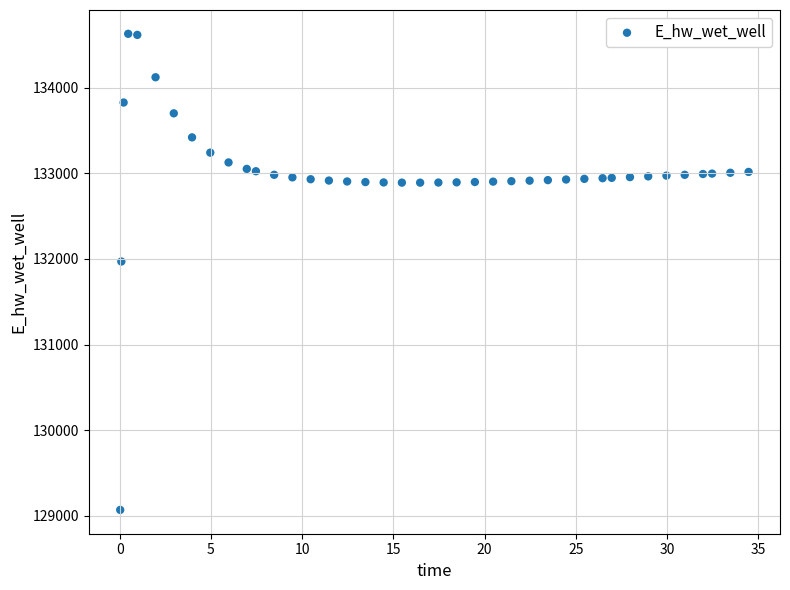

What Y value in the scatter plot is closest to 131849?

131970.0